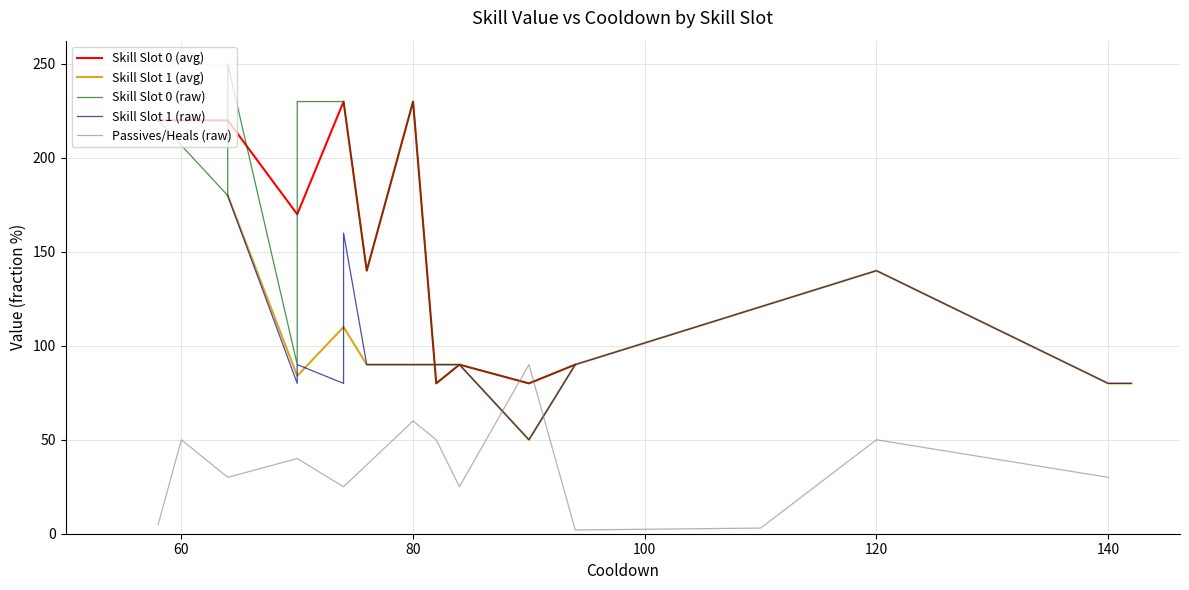

True or false: Physical Attack (value_0) has more than 1 interior local peaks.

True